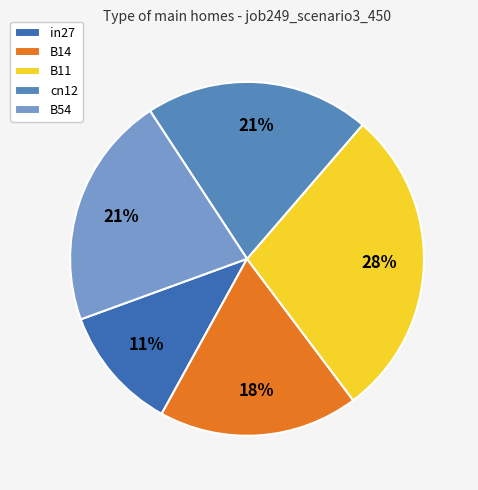

Which slice is the largest?

B11